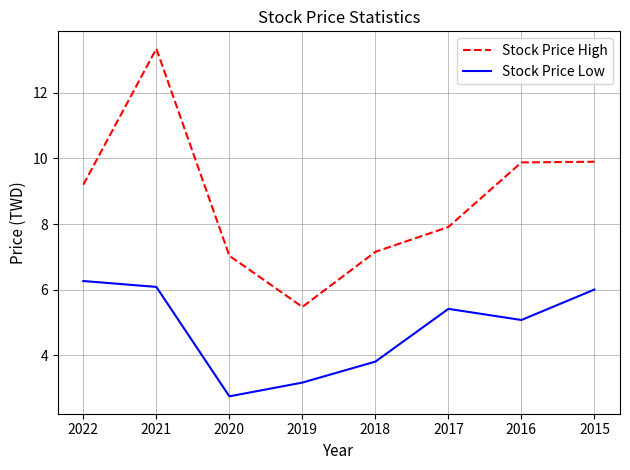

At how many categories does at least one series exceed 9?

4